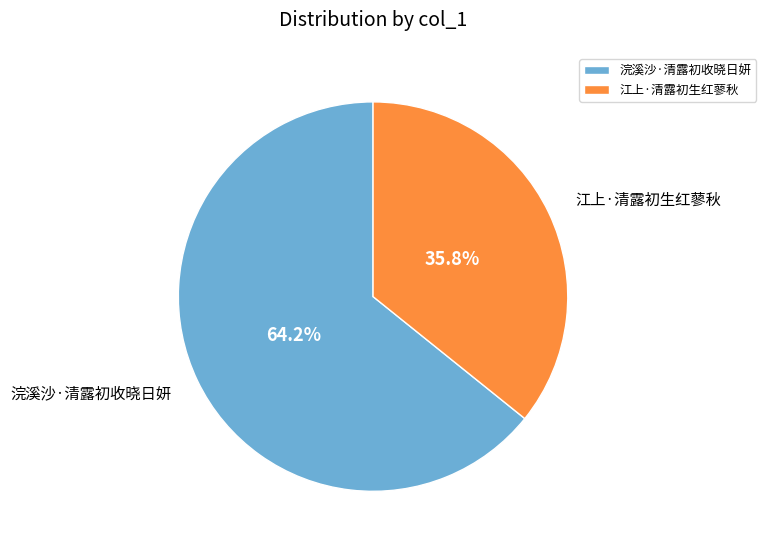

Count the number of slices in the pie.

2